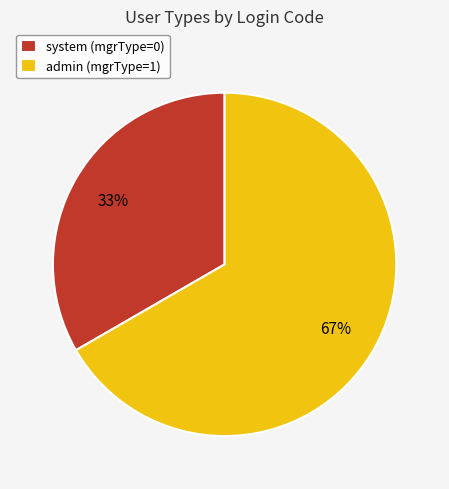

Is it true that admin is 89% of the pie?

False